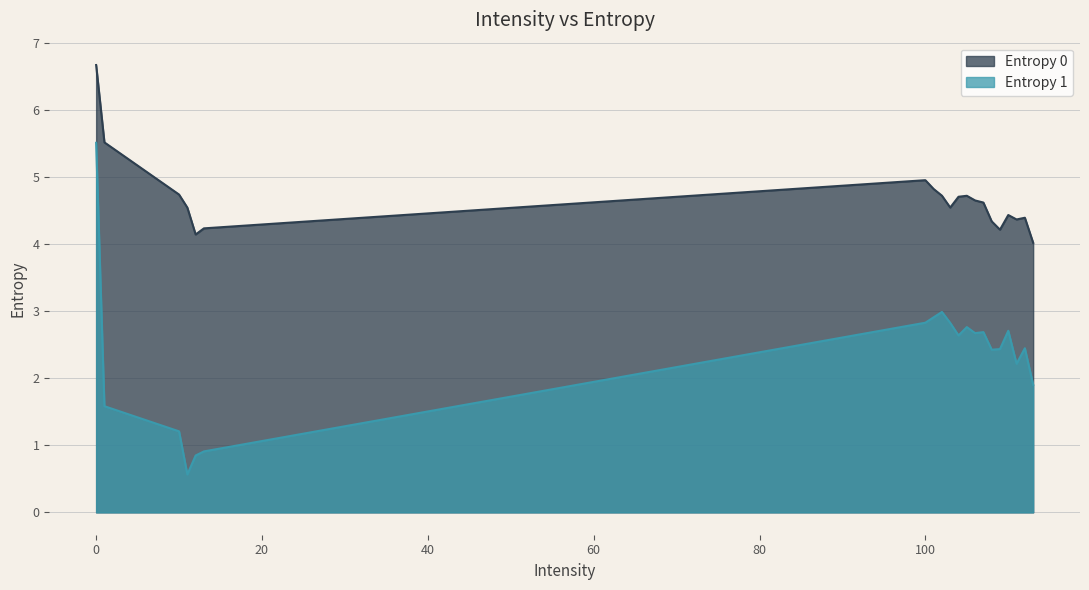

What is the sum of all values?

47.0